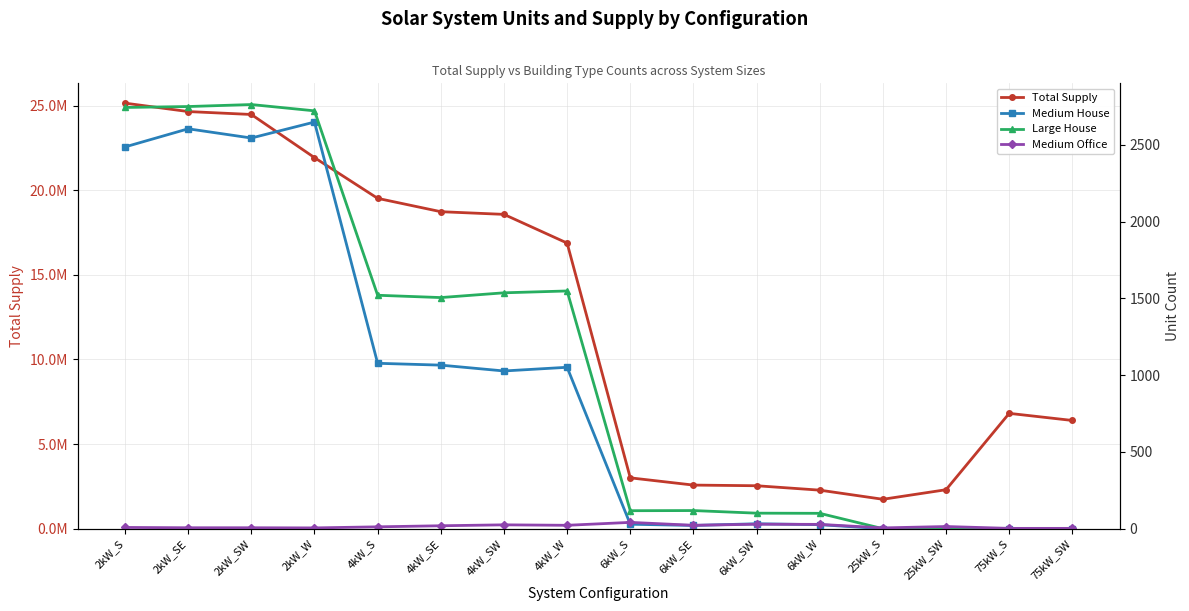

Which label corresponds to the smallest value in the chart?

25kW_S